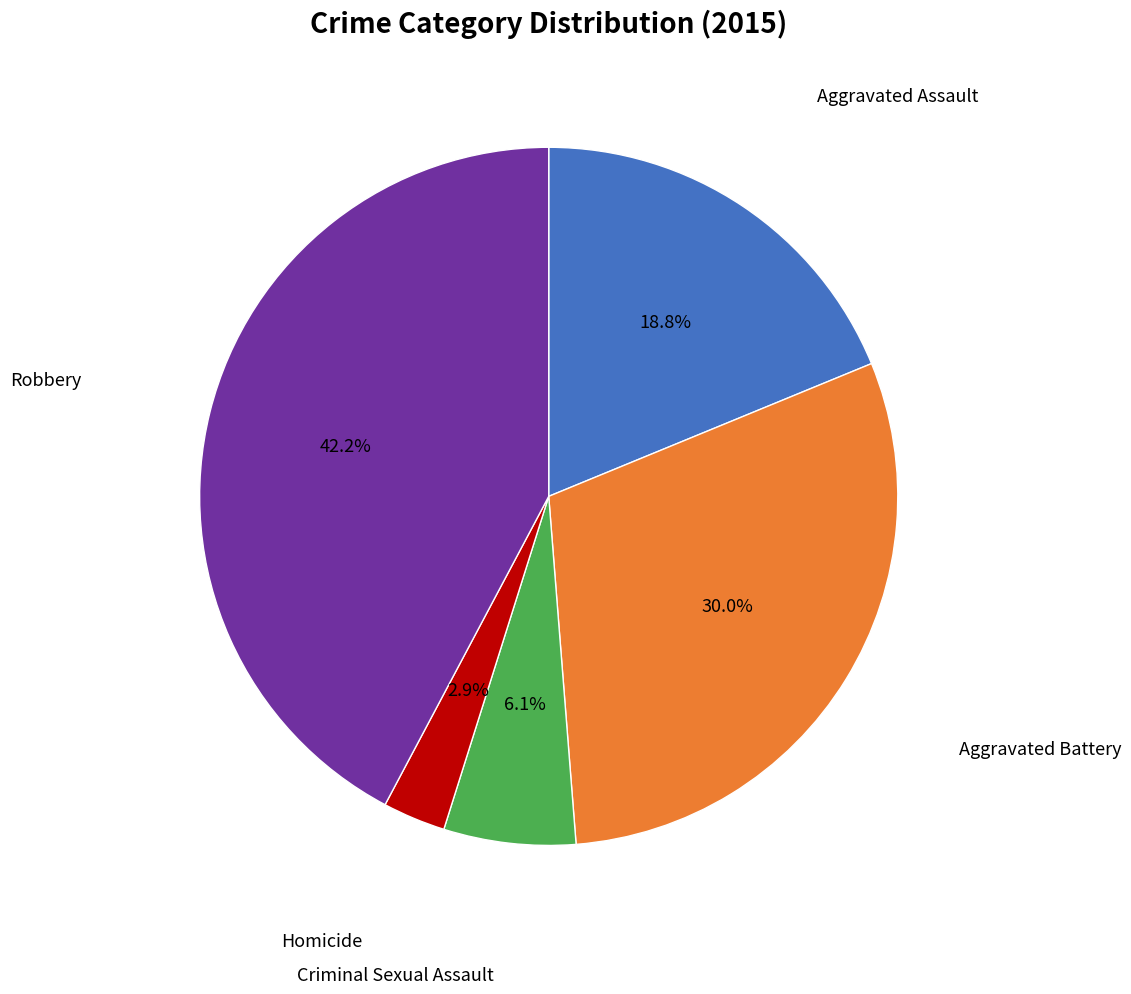

Does any single category account for the majority?

No